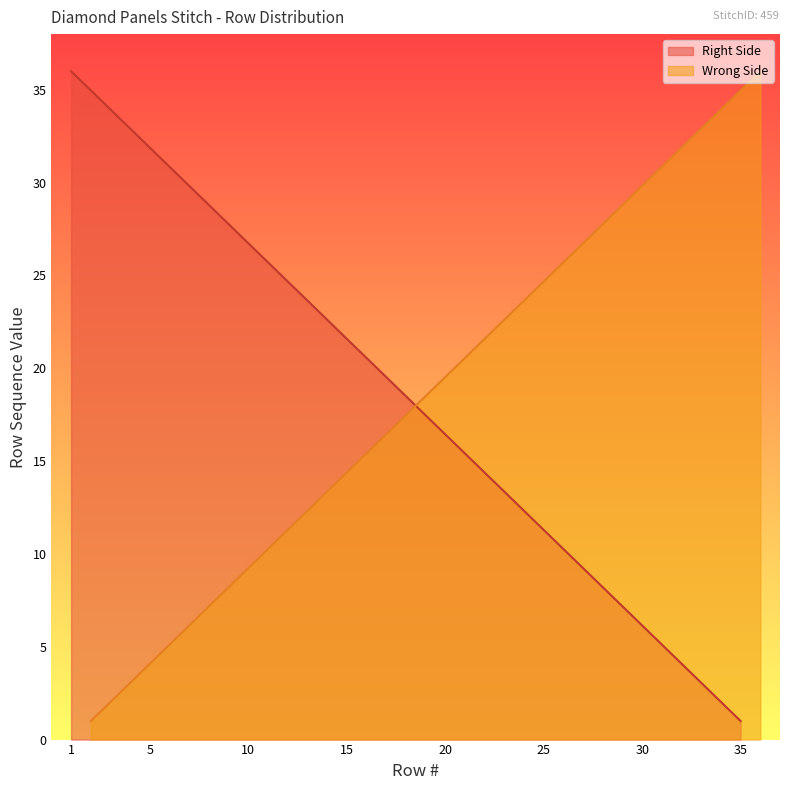

Reading left to right, list all the values displayed in this chart.

Right Side: 36.0	33.9	31.9	29.8	27.8	25.7	23.6	21.6	19.5	17.5	15.4	13.4	11.3	9.2	7.2	5.1	3.1	1.0
Wrong Side: 1.0	3.1	5.1	7.2	9.2	11.3	13.4	15.4	17.5	19.5	21.6	23.6	25.7	27.8	29.8	31.9	33.9	36.0